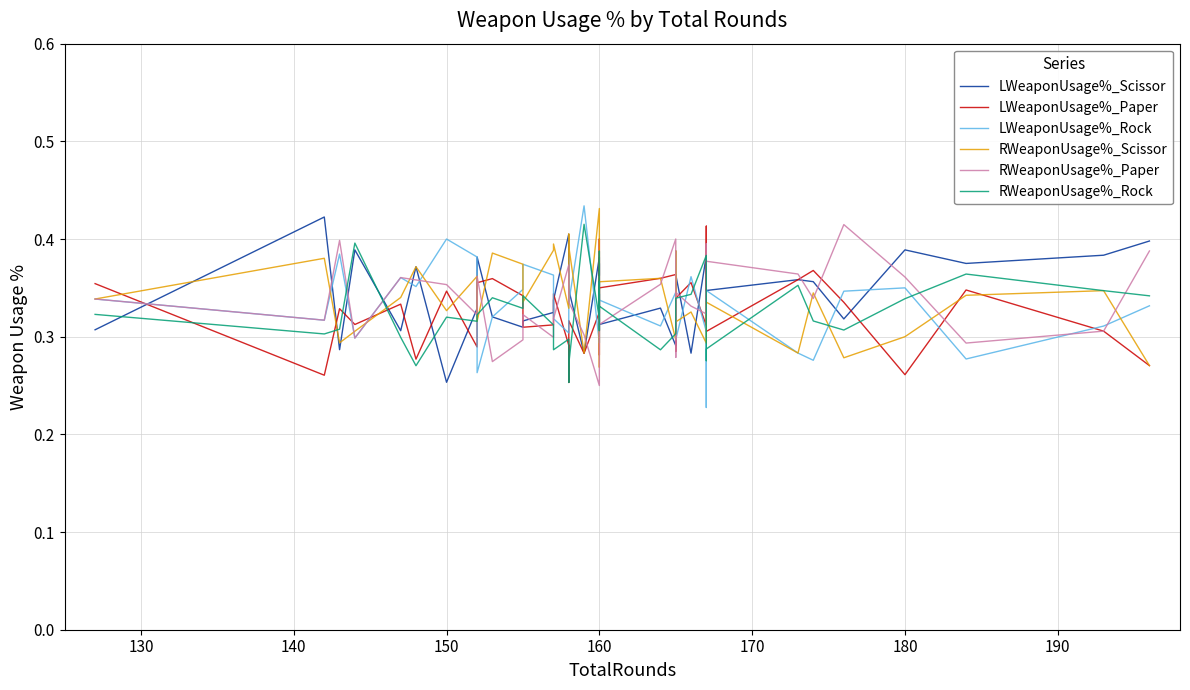

What is the maximum value for RWeaponUsage%_Scissor?

0.4